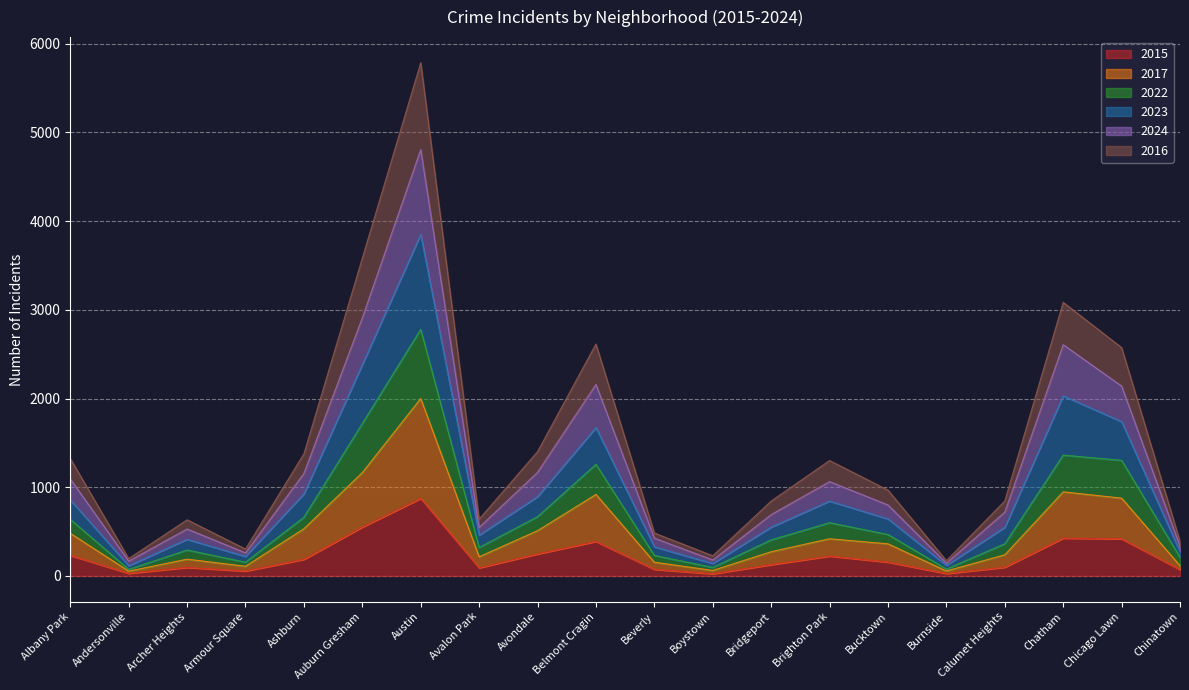

Does the chart display data point markers on the line(s)?

No